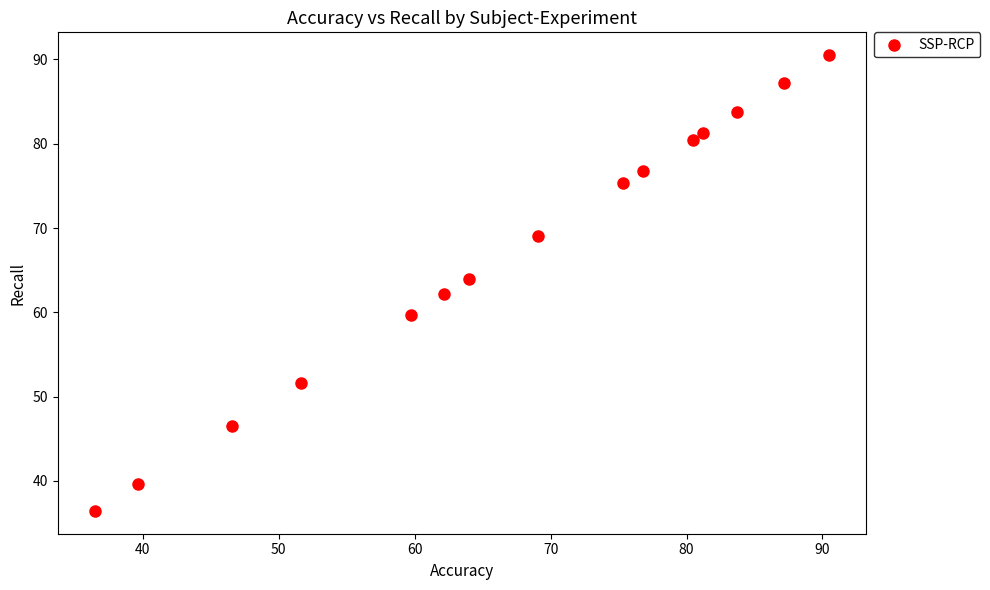

What is the range of Y values (max minus min)?

54.1